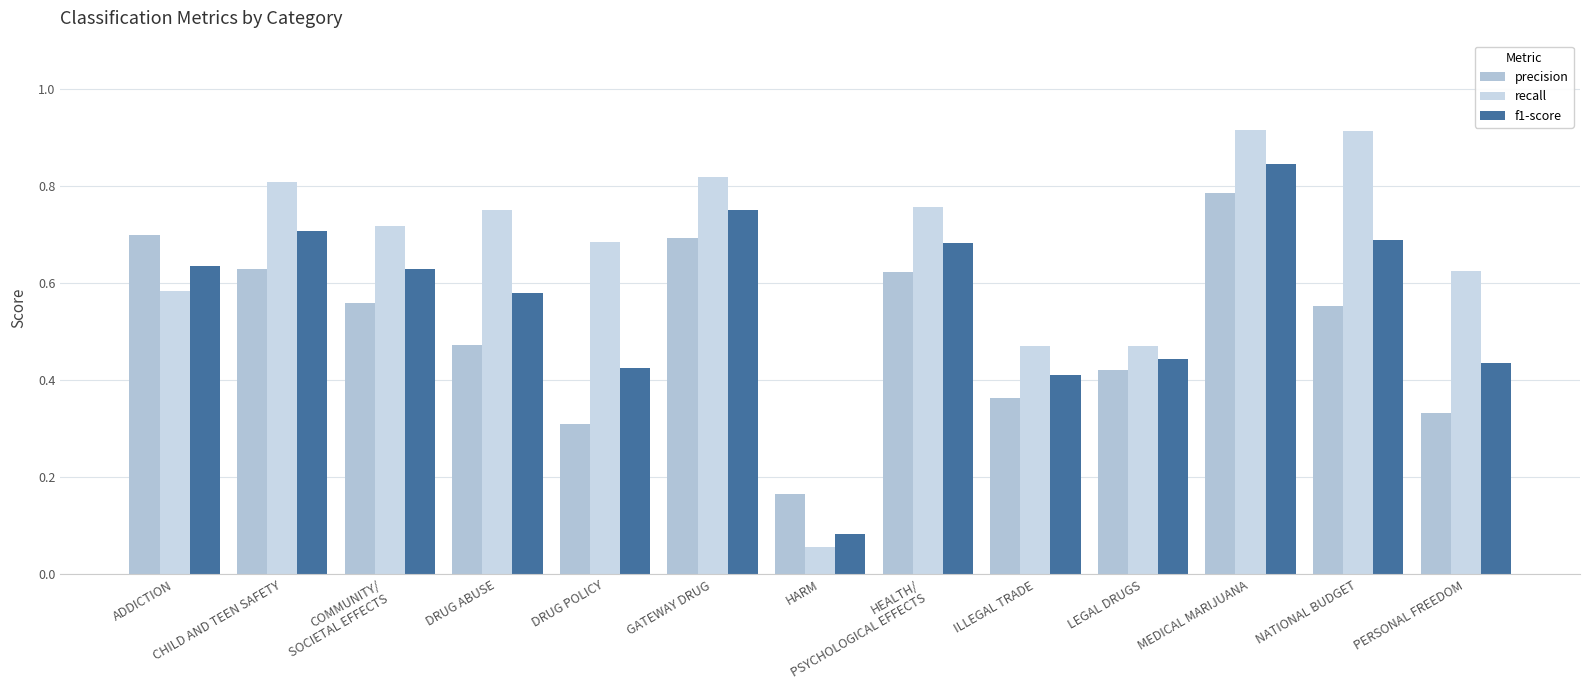

How many distinct data groups are displayed?

3